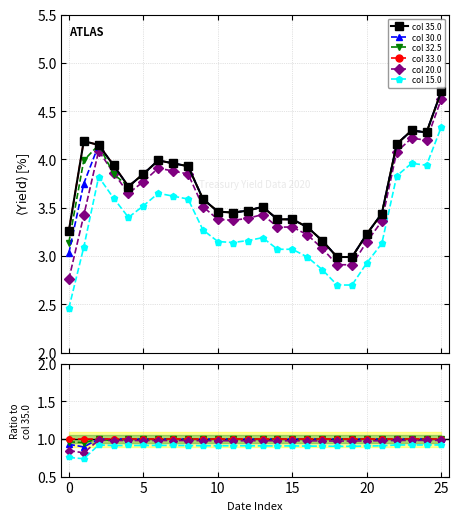

What is the label of the 15th point from the right?

11